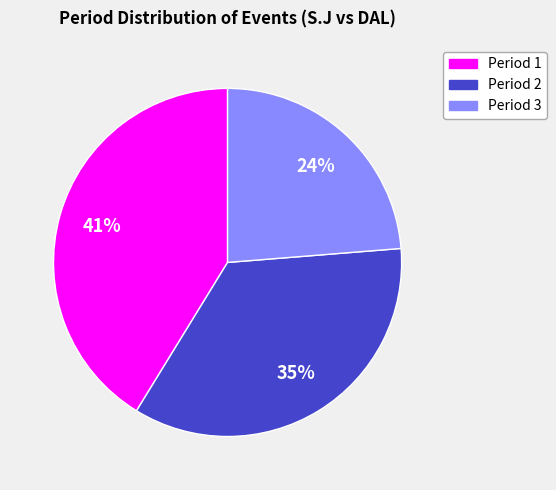

Which category has the smallest portion of the pie?

Period 3